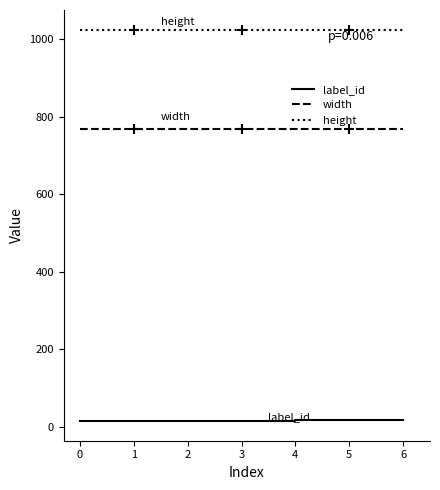

Does the chart display data point markers on the line(s)?

No